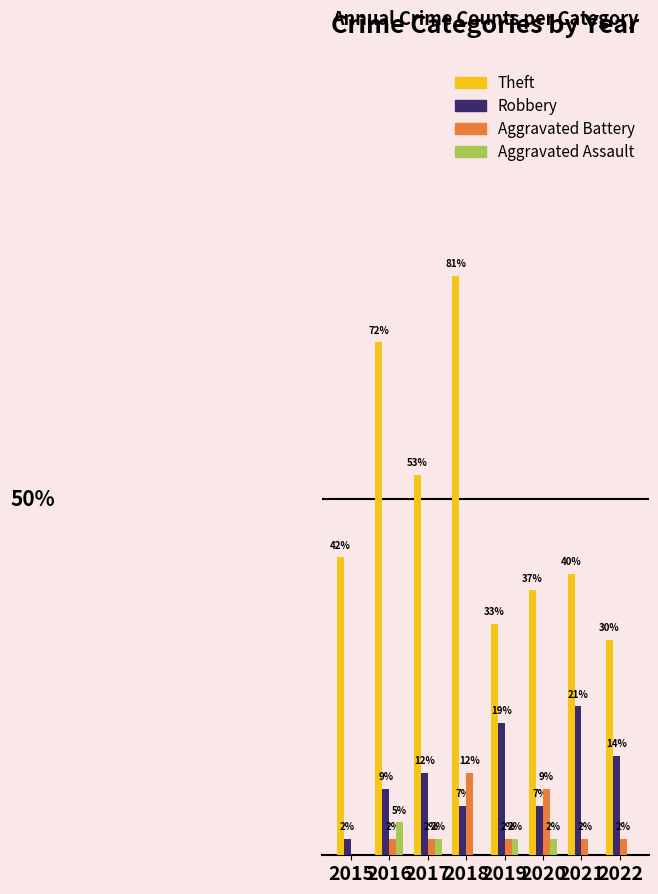

What is the difference between the highest and lowest values at 2021?

17